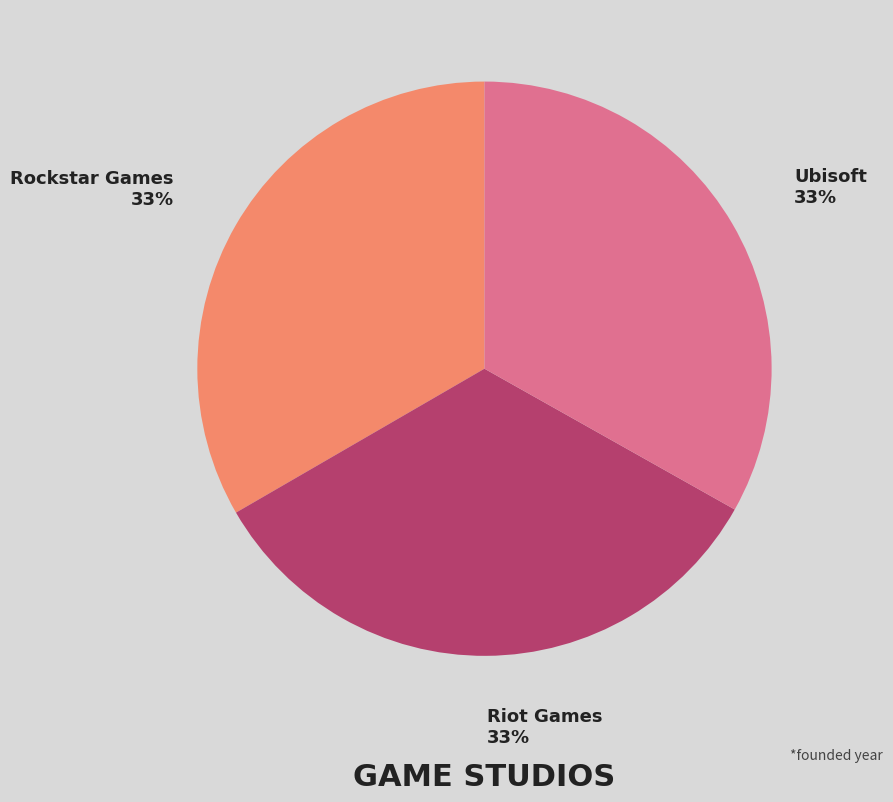

To the nearest percent, what portion does Rockstar Games represent?

33%